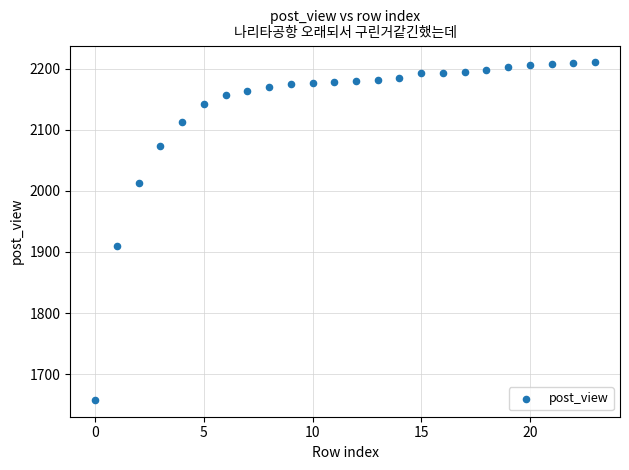

What Y value in the scatter plot is closest to 1934?

1910